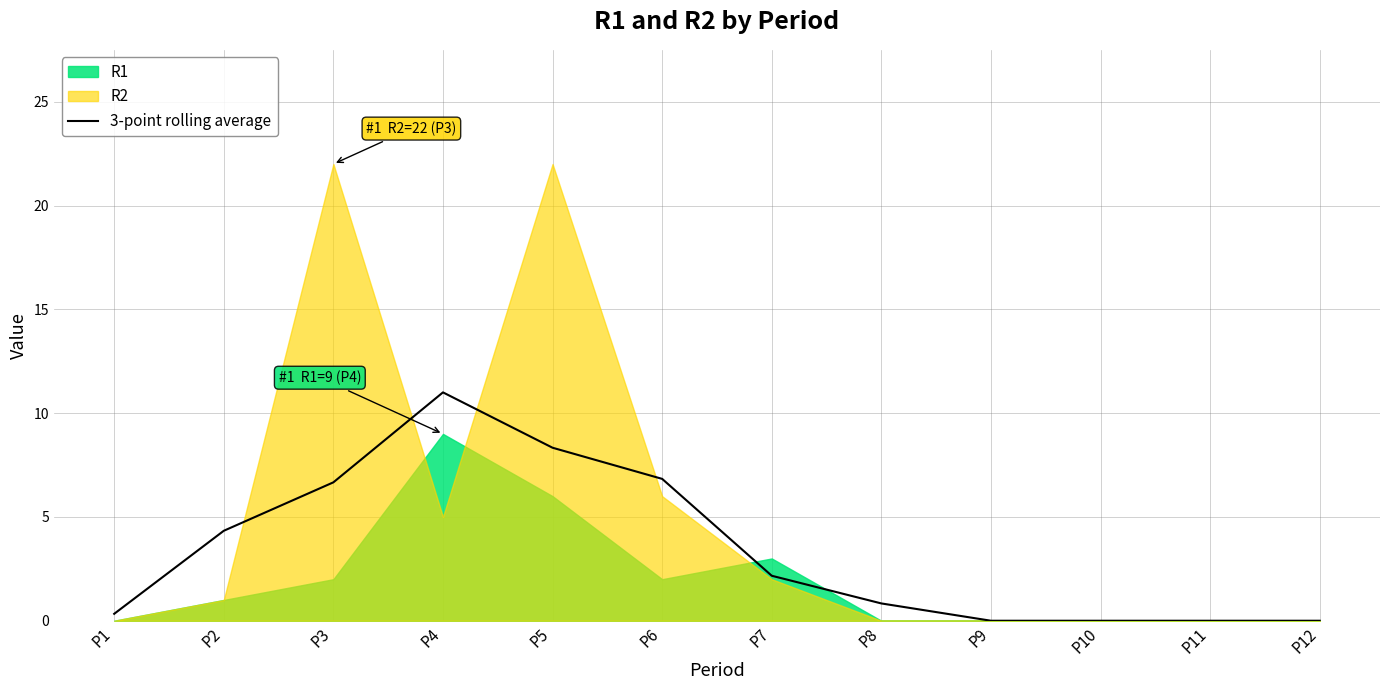

At which label does 3-point rolling average reach its peak?

P4